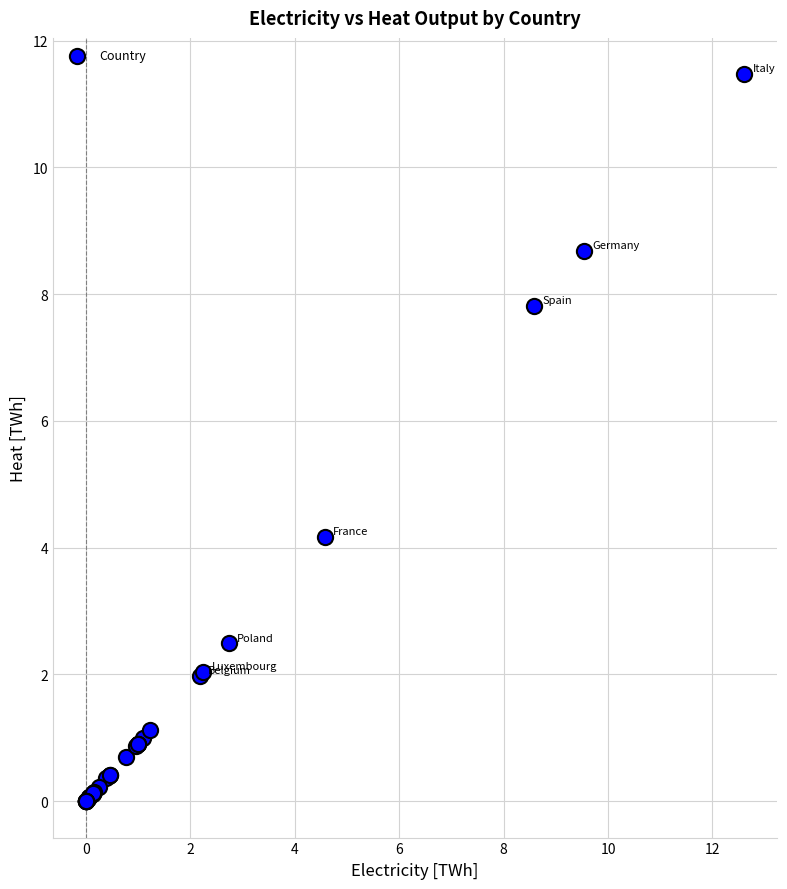

What Y value in the scatter plot is closest to 5?

4.2